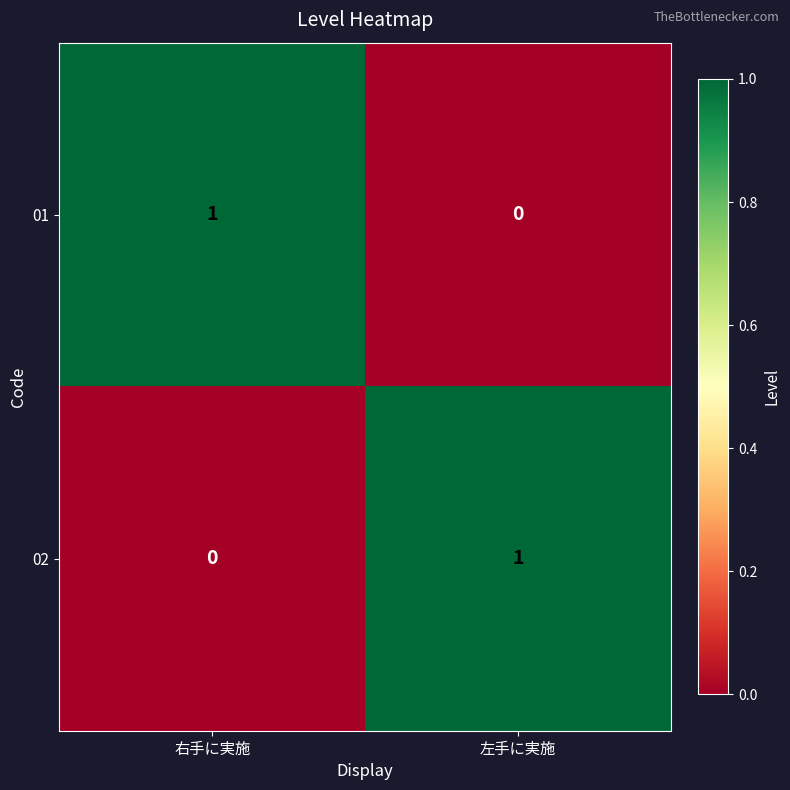

Is the value of 01 at 右手に実施 greater than the value of 02 at 右手に実施?

Yes